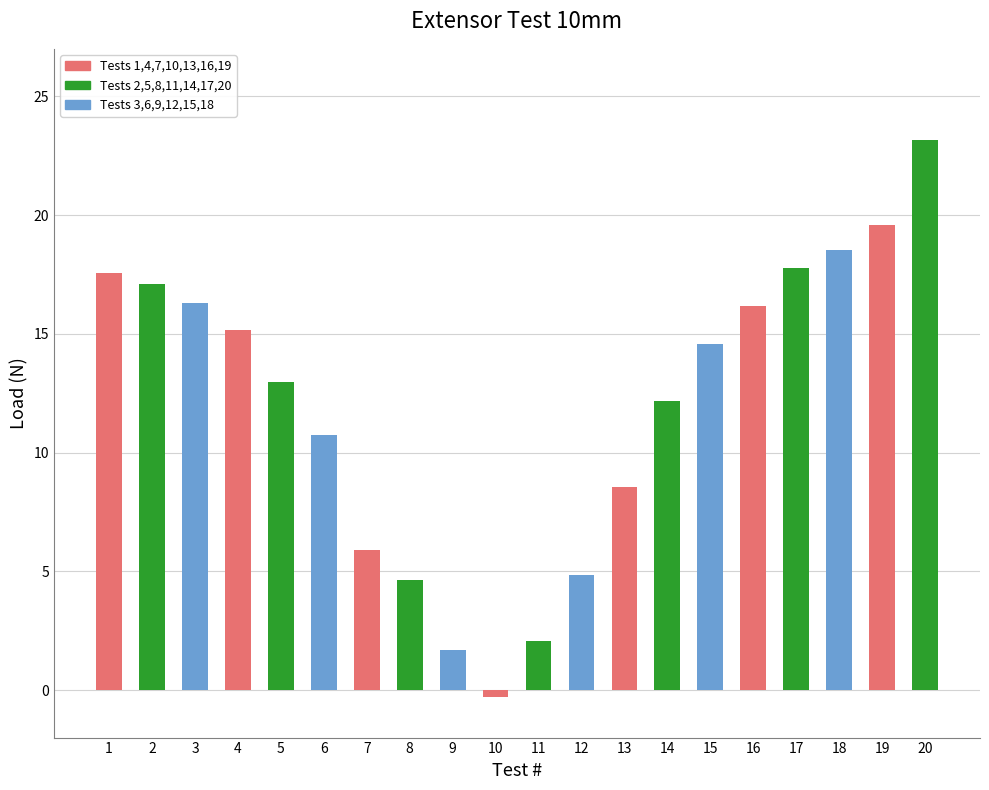

What is the value of the 7th bar from the left?

5.9